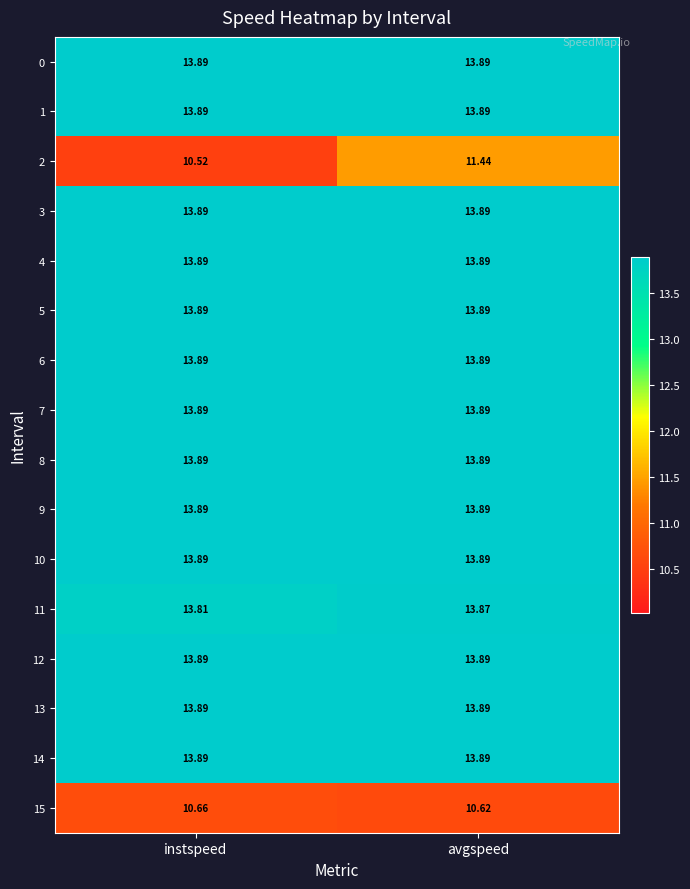

What is the spread (max minus min) of values at instspeed?

3.4